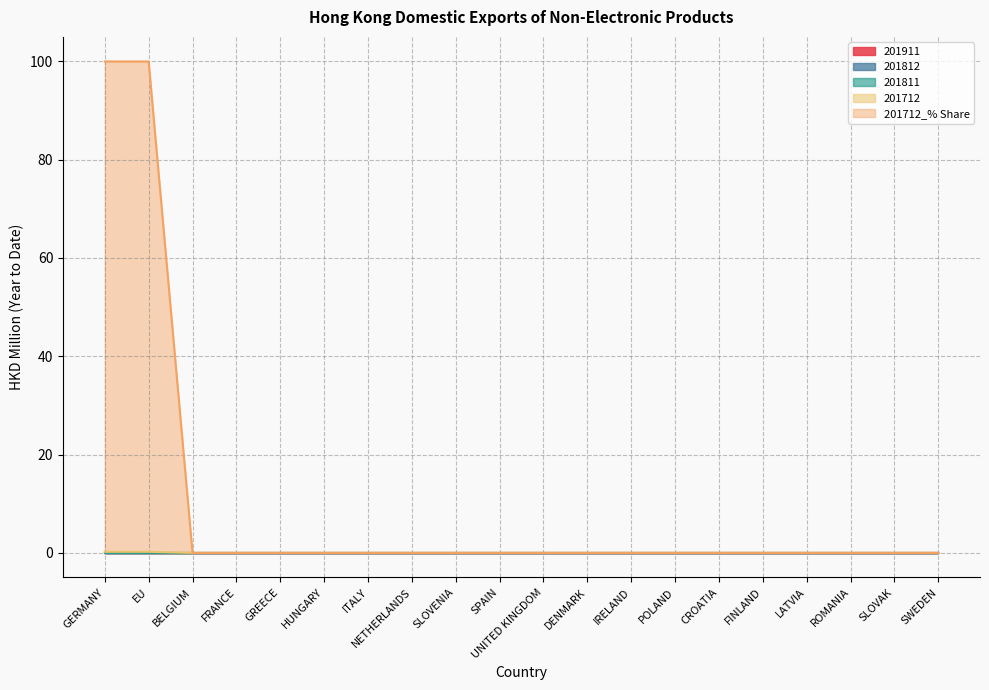

Where is 201812 nearest to the value 0?

GERMANY